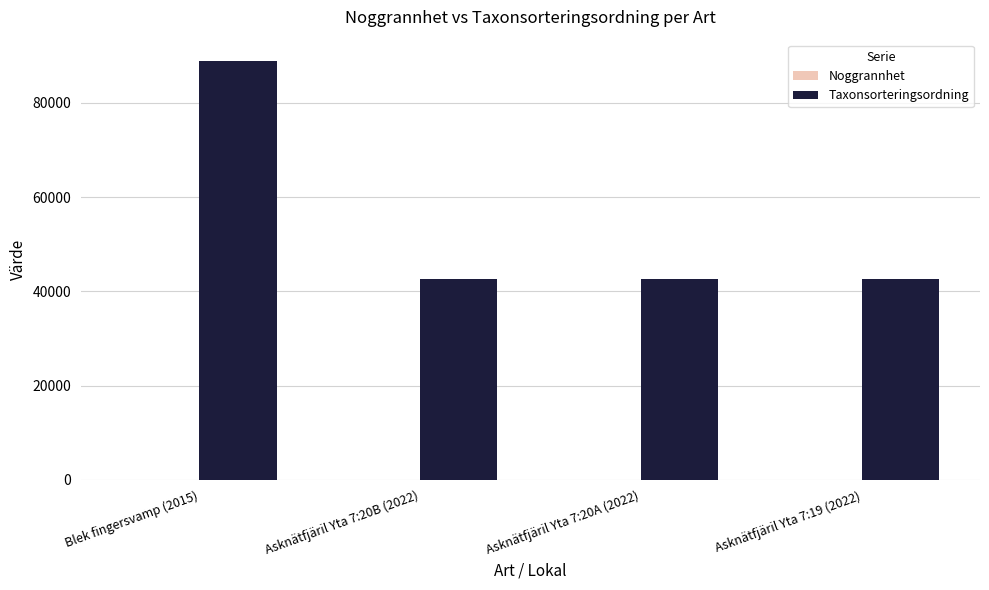

Count the Taxonsorteringsordning values in the range 42705 to 88937.

4